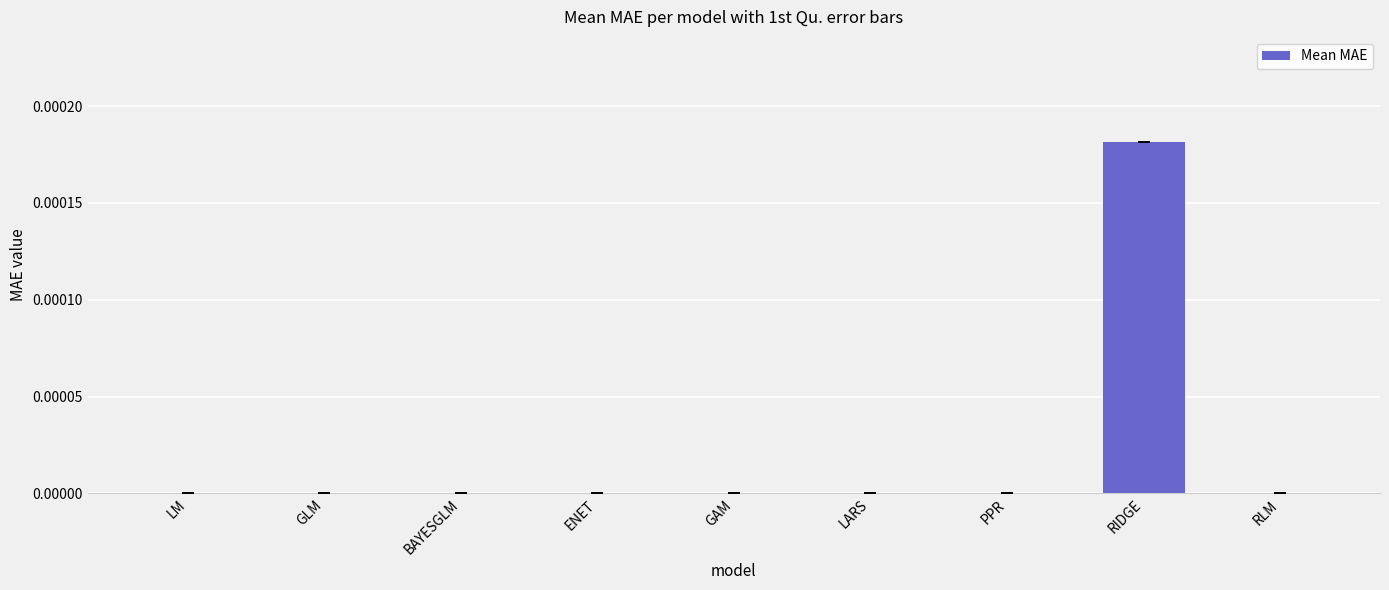

The value at RIDGE is 0.0. True or false?

True